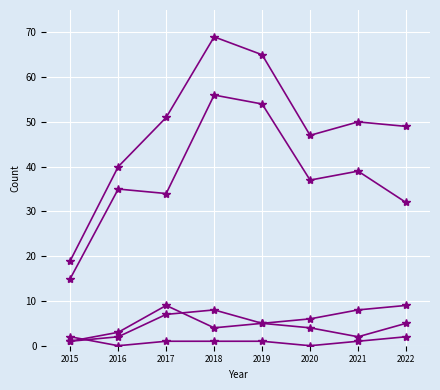

What is the difference between the highest and lowest values at 2020?

47